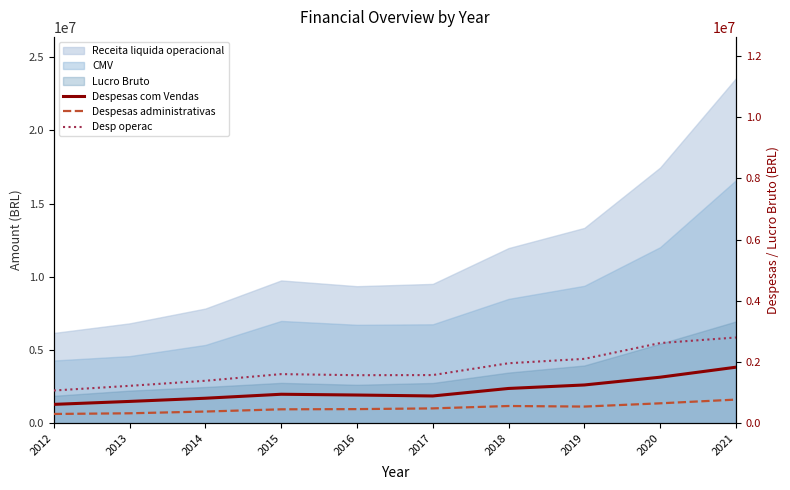

What is the difference between the highest and lowest values at 2017?

1087354